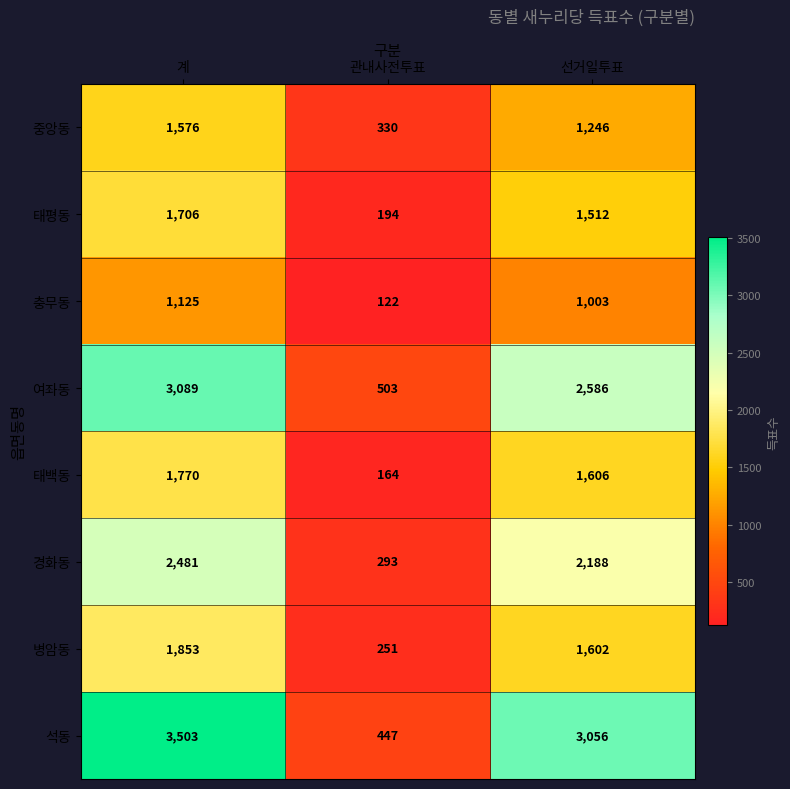

How many data points does each series have?

3